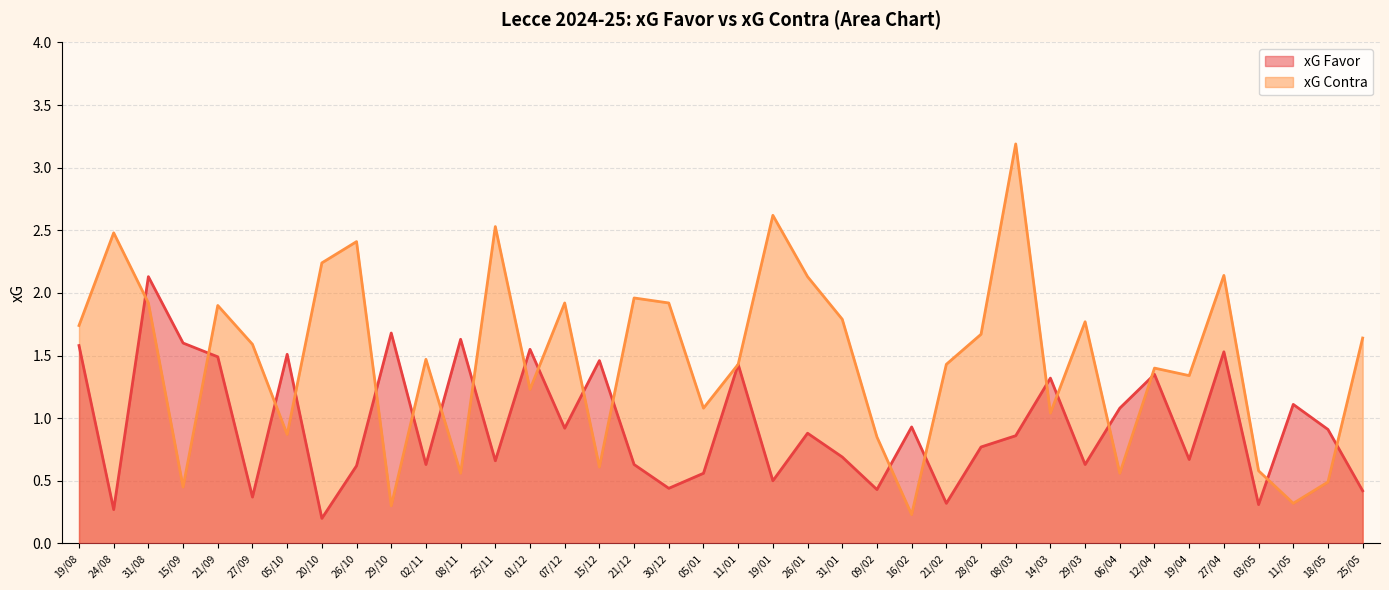

In xG Contra, how many points are lower than both neighbors (excluding endpoints)?

12